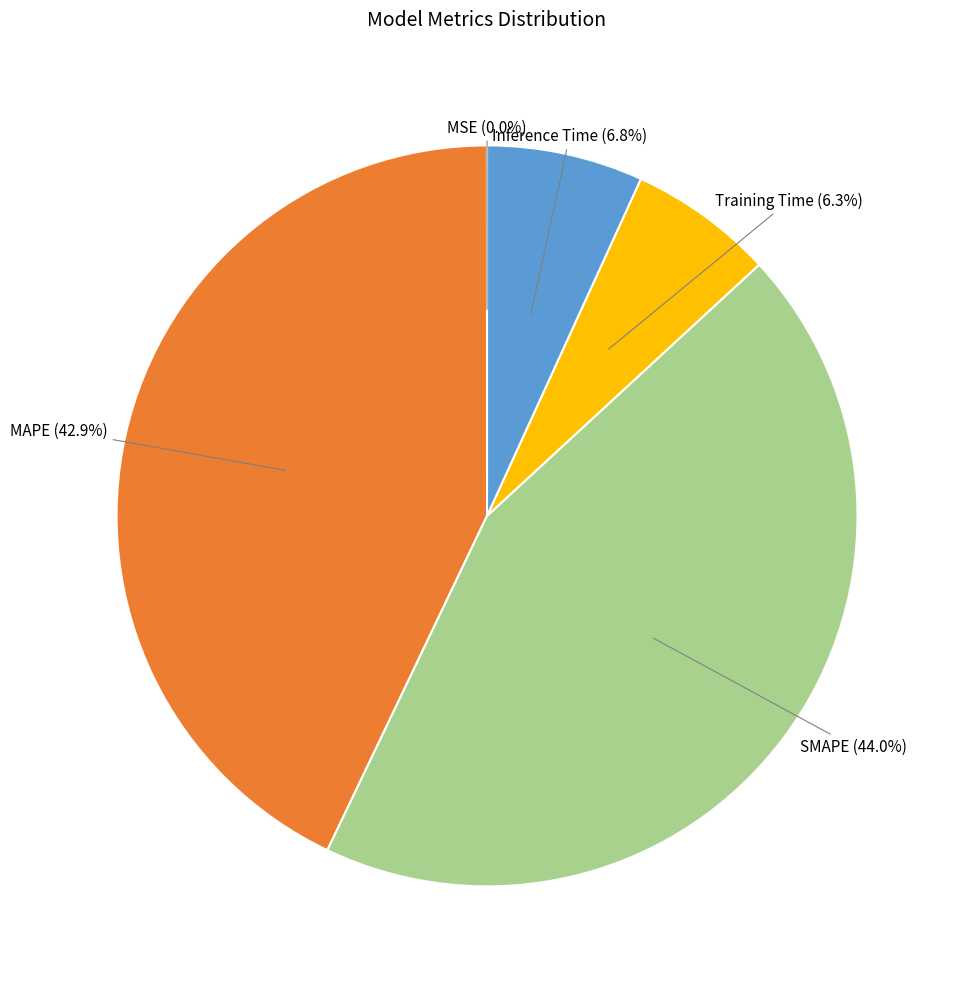

Is there any slice that represents more than half of the pie?

No